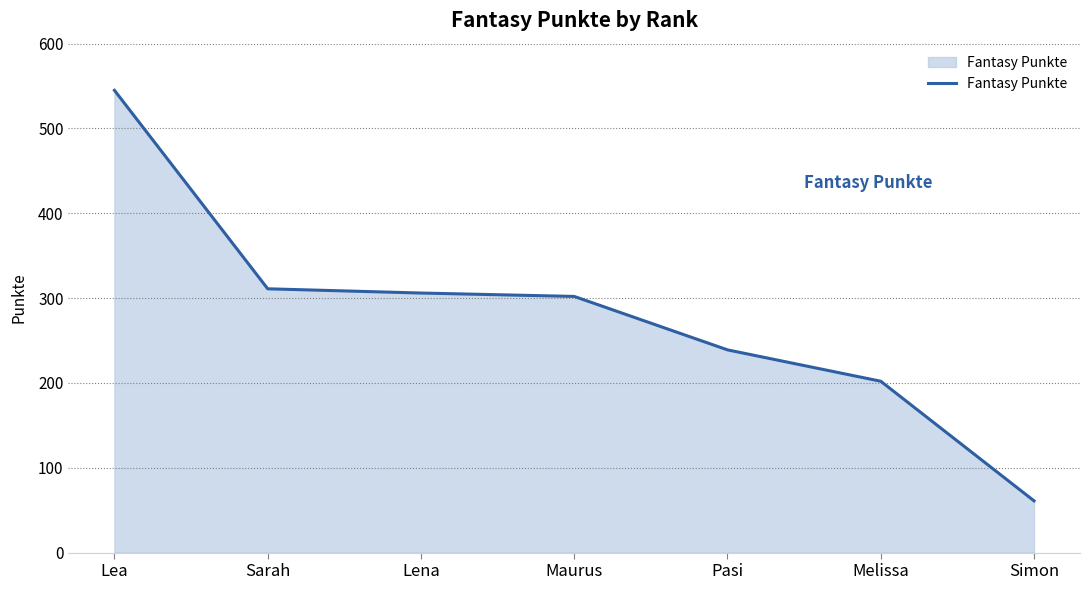

Reading right to left, extract all data points from this chart.

61	202	239	302	306	311	545